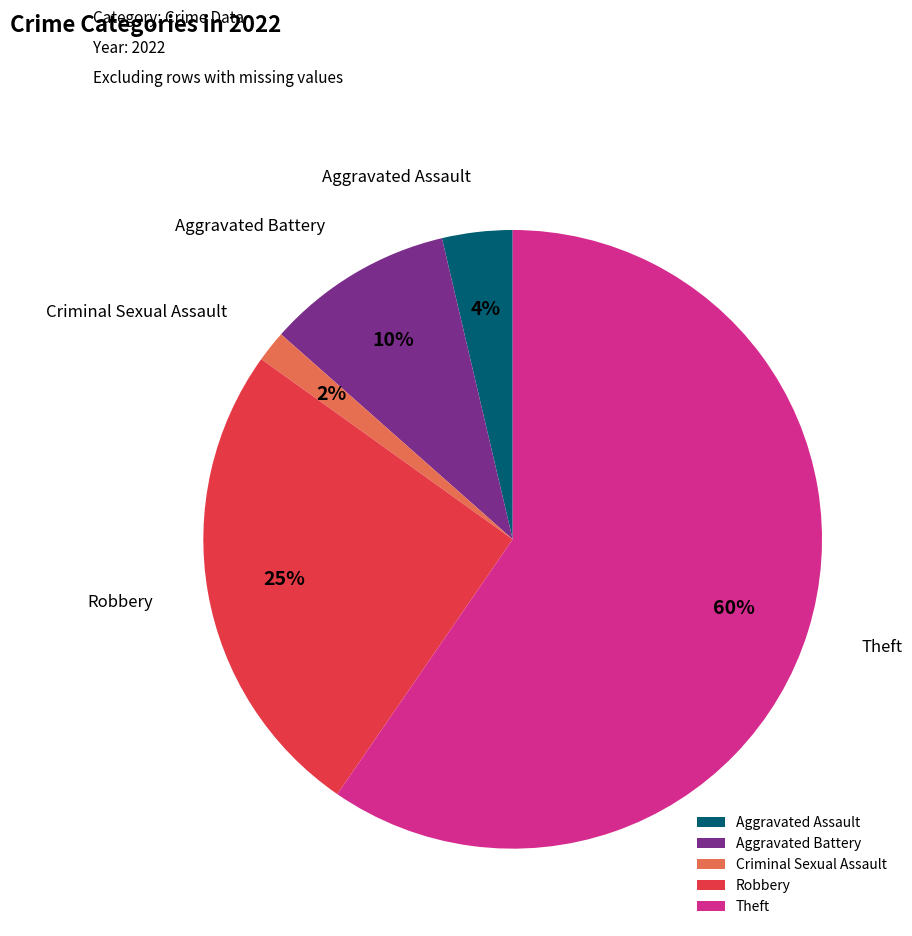

How many slices are in this pie chart?

5